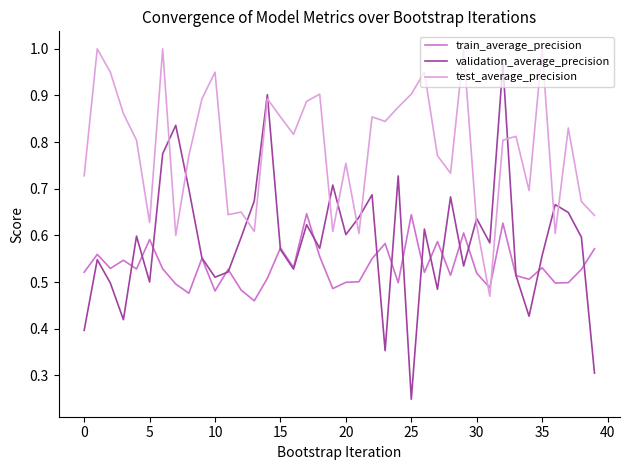

Does the chart have visible grid lines?

No